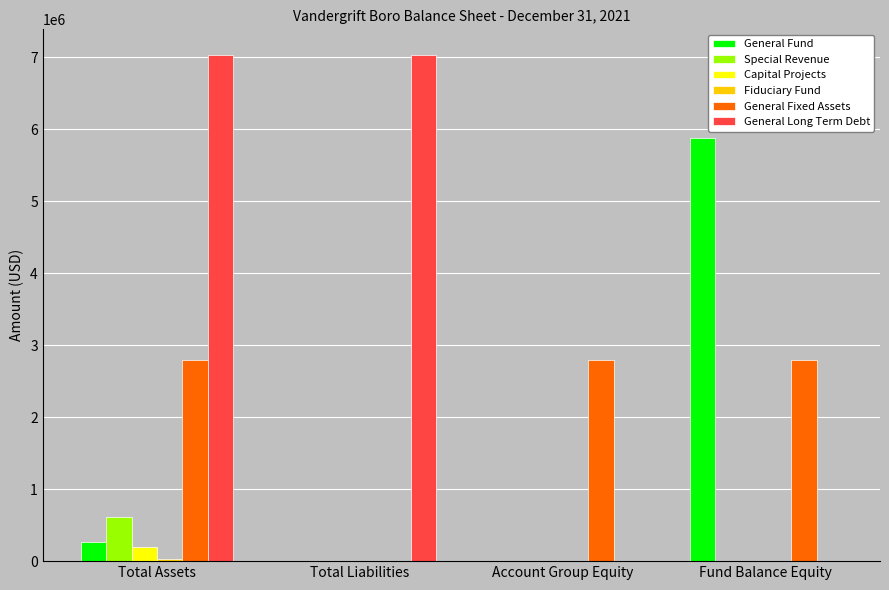

Which category has the highest value in the Capital Projects series?

Total Assets